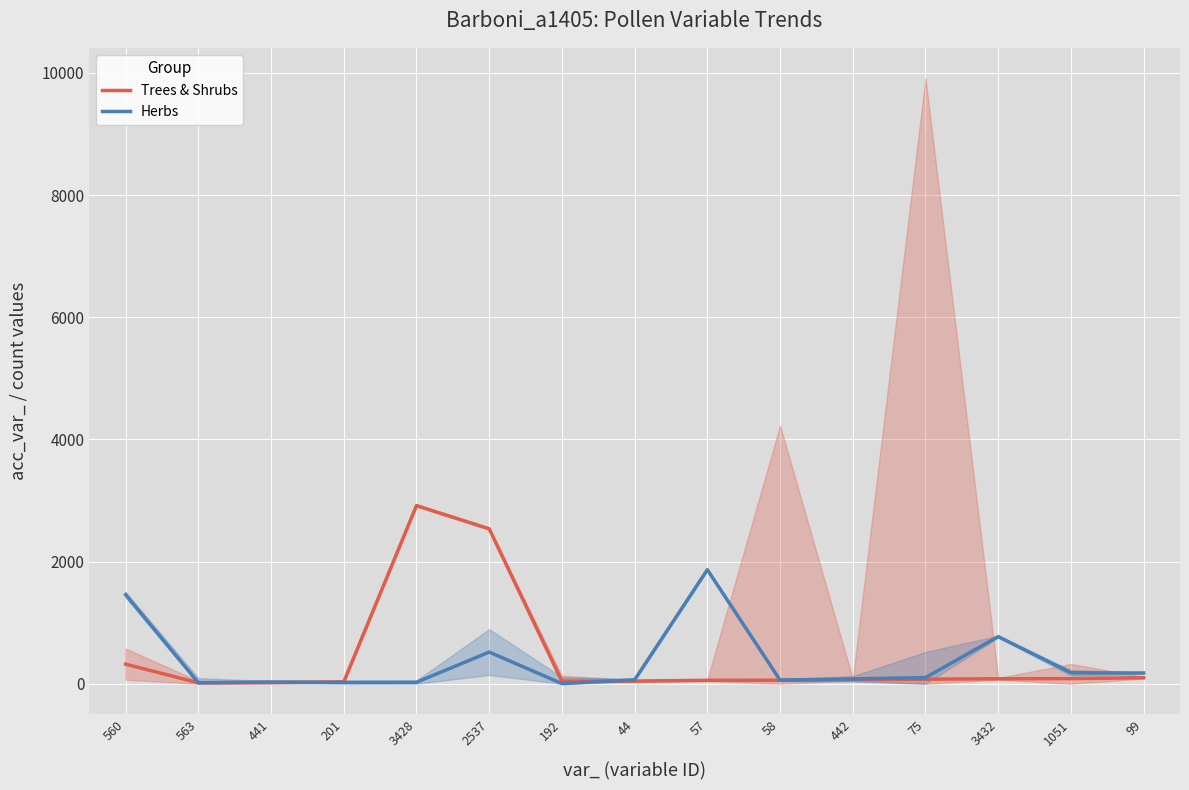

True or false: Trees & Shrubs and Herbs cross at least once.

True